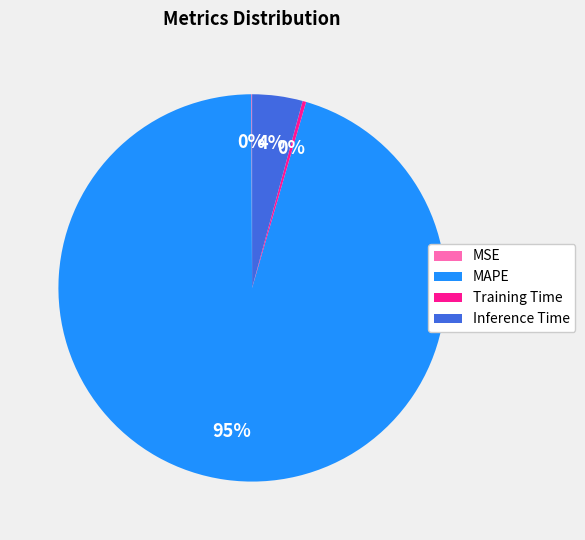

To the nearest percent, what portion does Inference Time represent?

4%